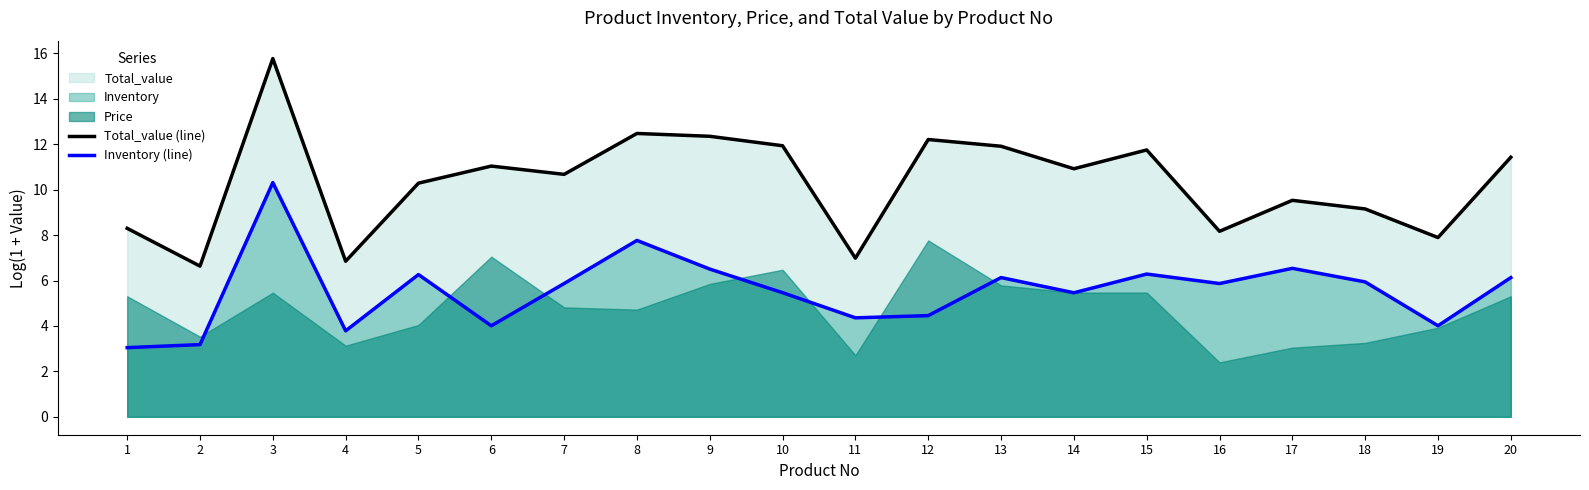

What is the difference between the maximum and minimum values in the Total_value (line) series?

9.1